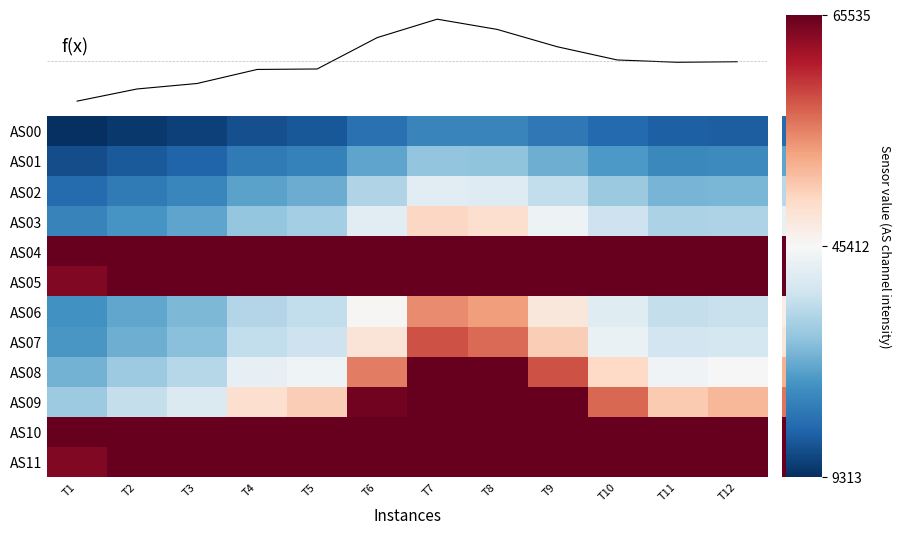

At how many categories does at least one series exceed 58074?

12